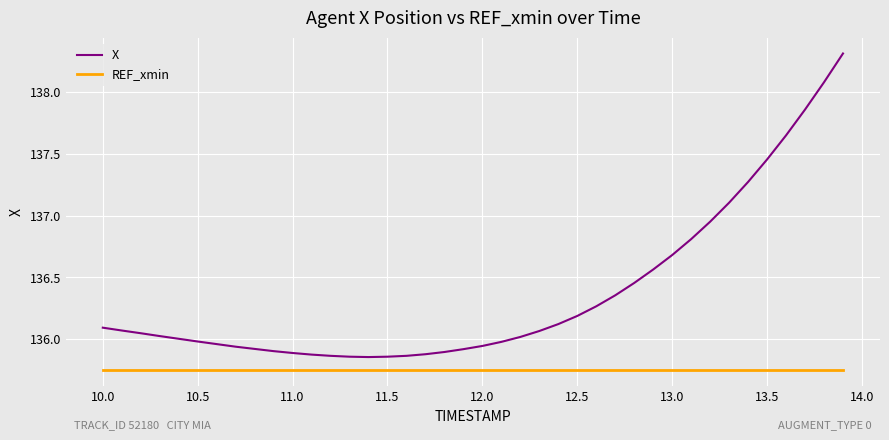

What is the greatest value displayed?

138.3